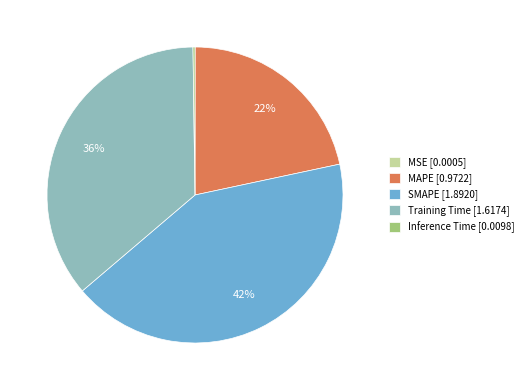

Is it true that MAPE is 22% of the pie?

True